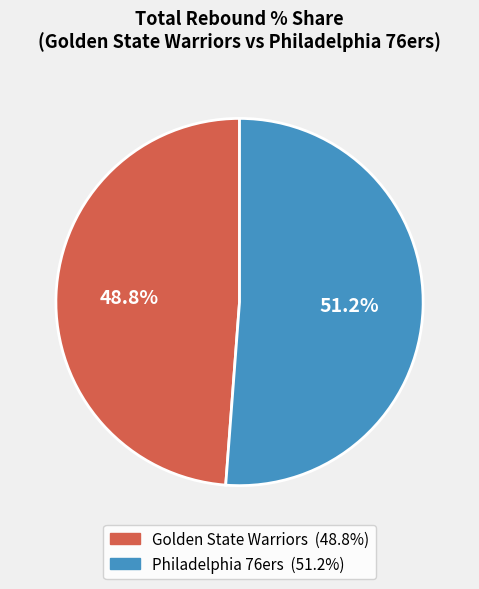

What percentage do Golden State Warriors and Philadelphia 76ers together represent?

100.0%